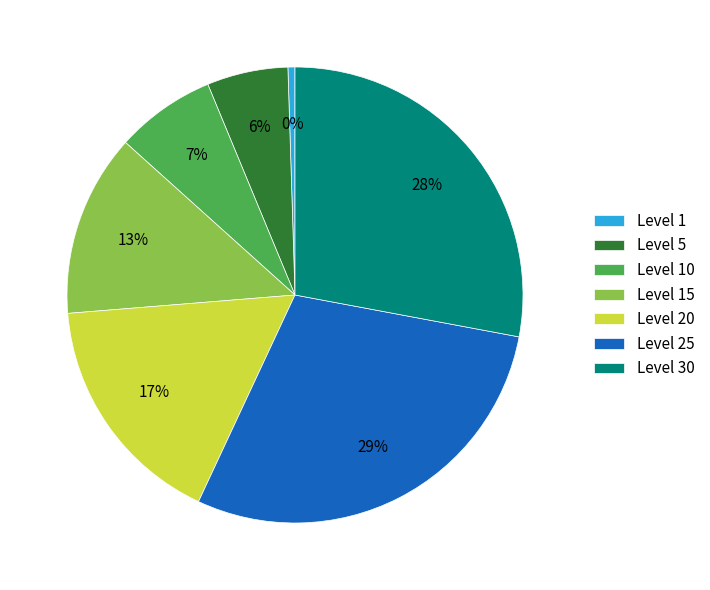

Which has a higher value, Level 20 or Level 5?

Level 20